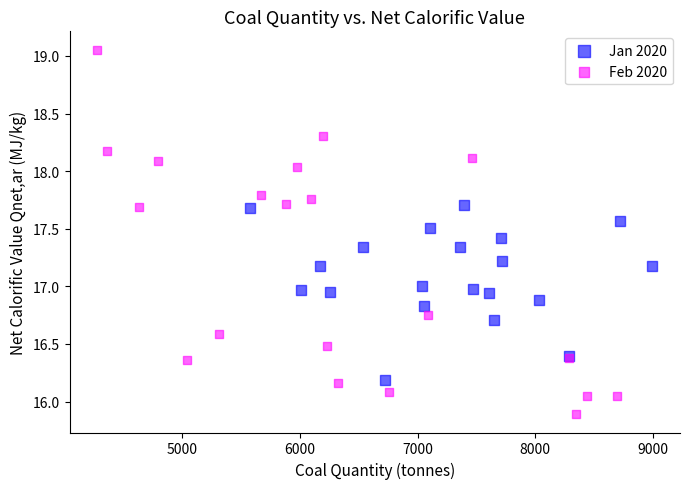

Which series contains the highest Y value?

Feb 2020